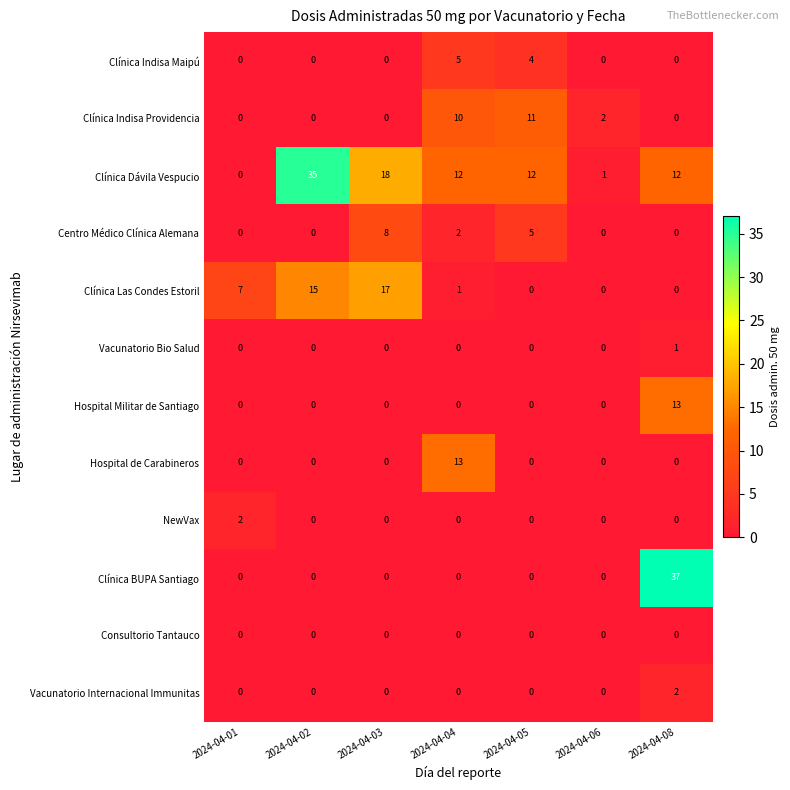

What is the sum of all Clínica Indisa Maipú values?

9